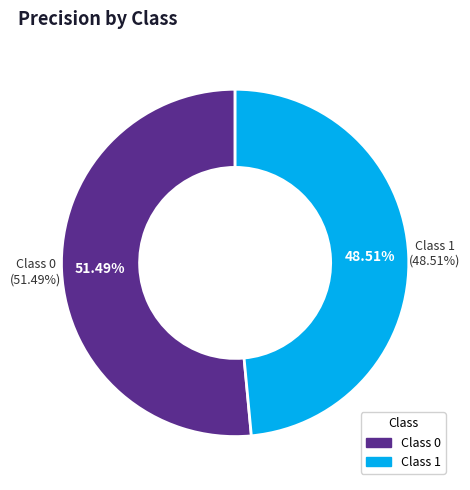

How many slices are in this pie chart?

2